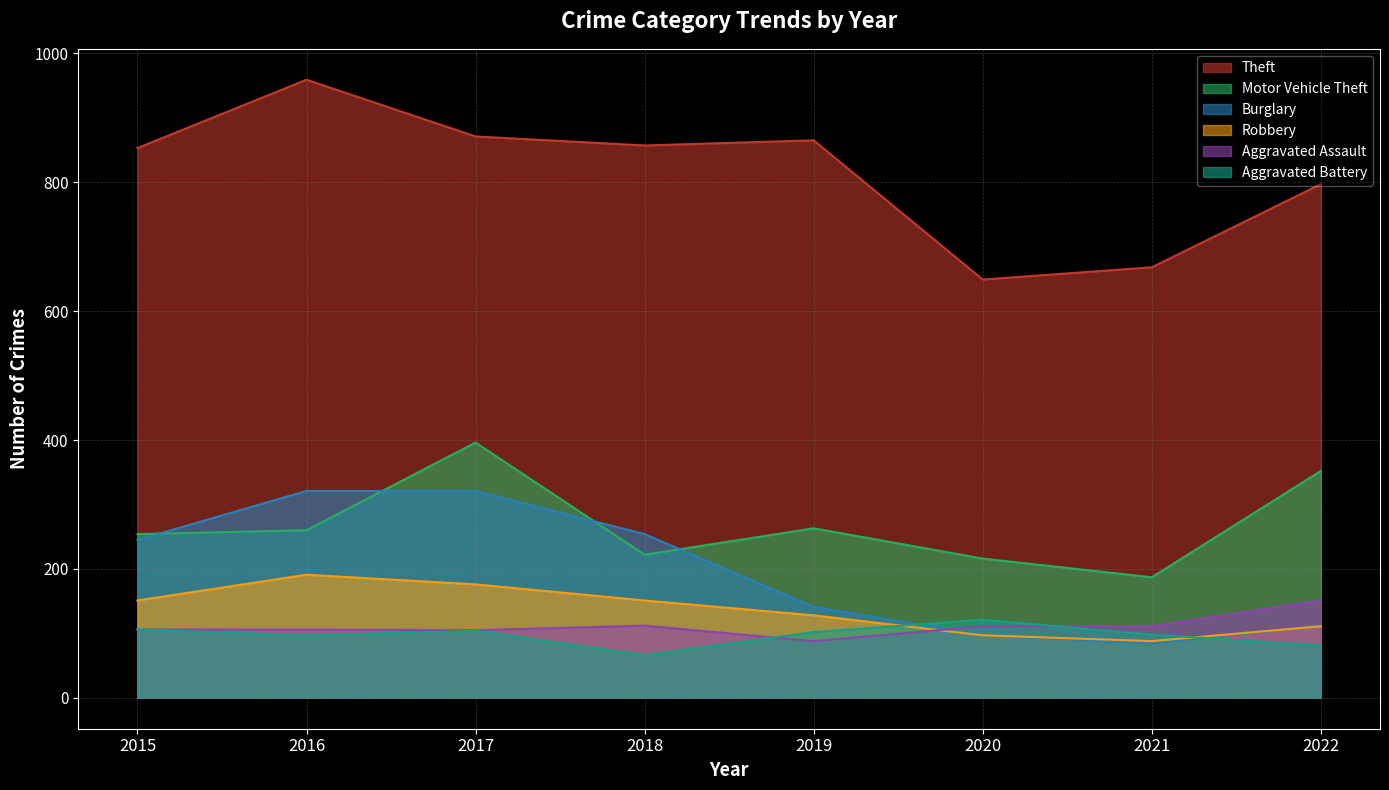

In Robbery, how many points are higher than both neighbors (excluding endpoints)?

1